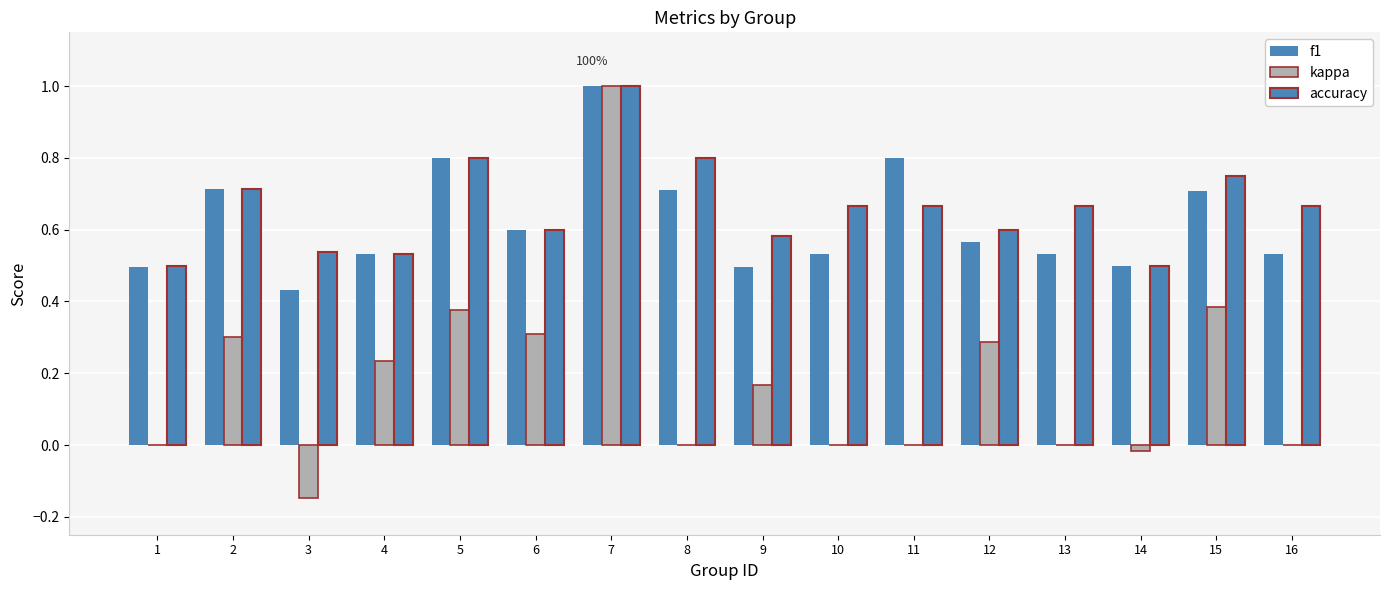

Which category has the highest value in the accuracy series?

7